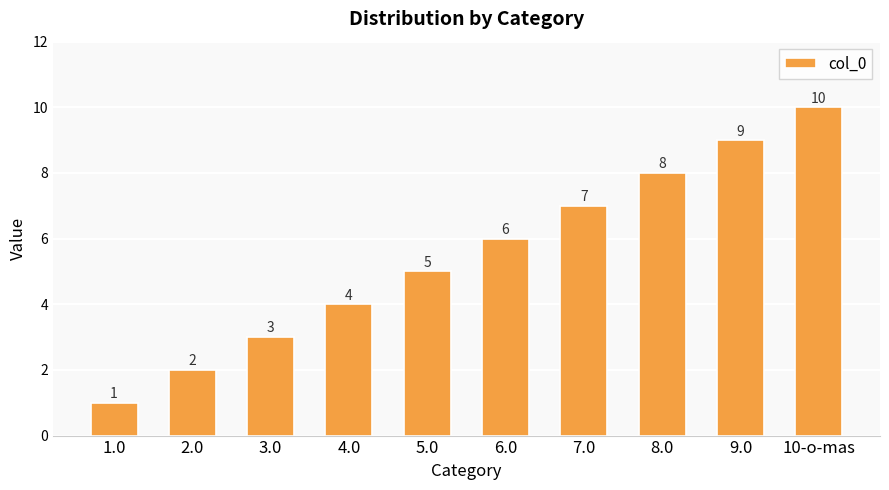

Does the chart contain any negative values?

No